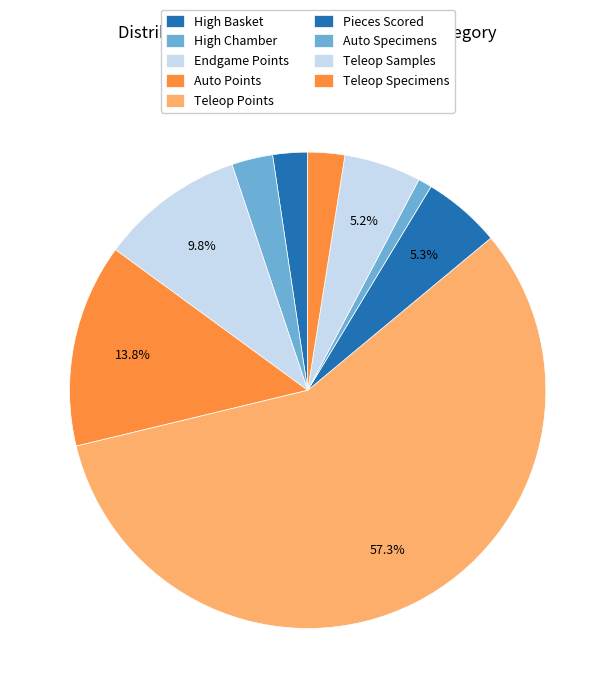

Count the number of slices in the pie.

9